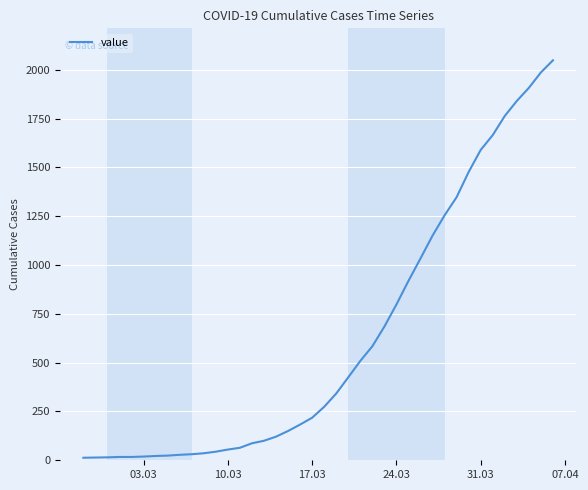

What is the difference between the maximum and minimum values?

2036